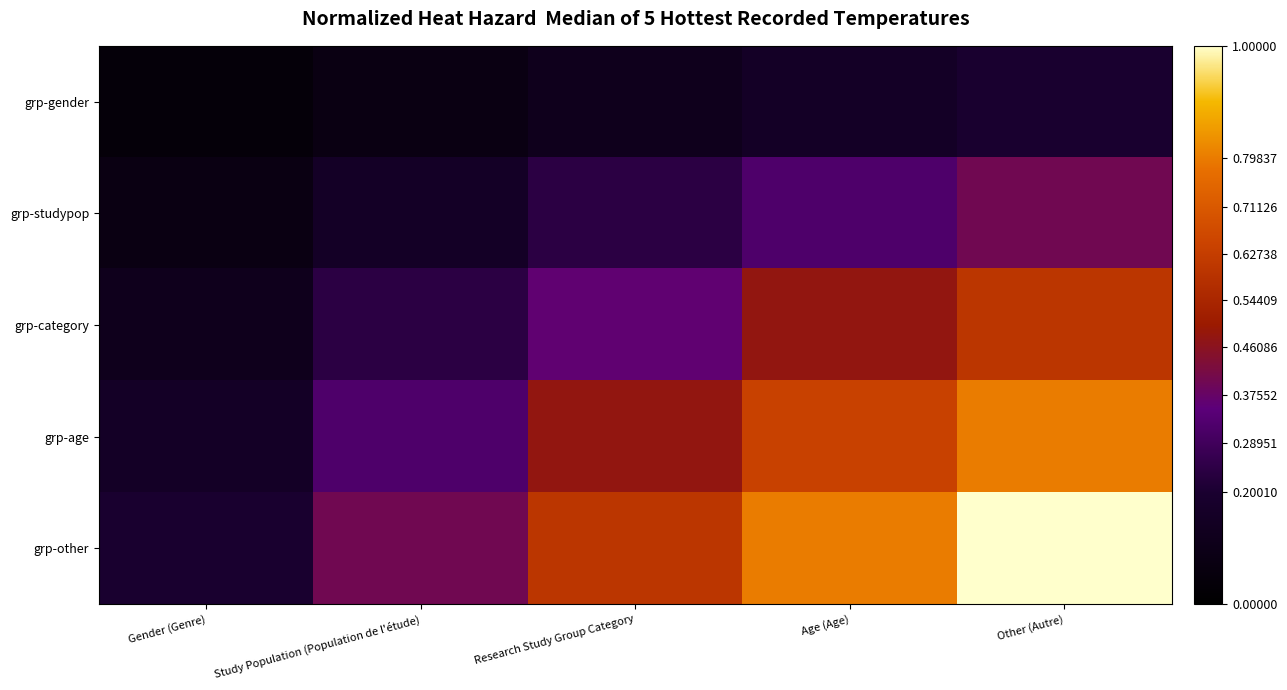

What is the greatest value displayed?

1.0